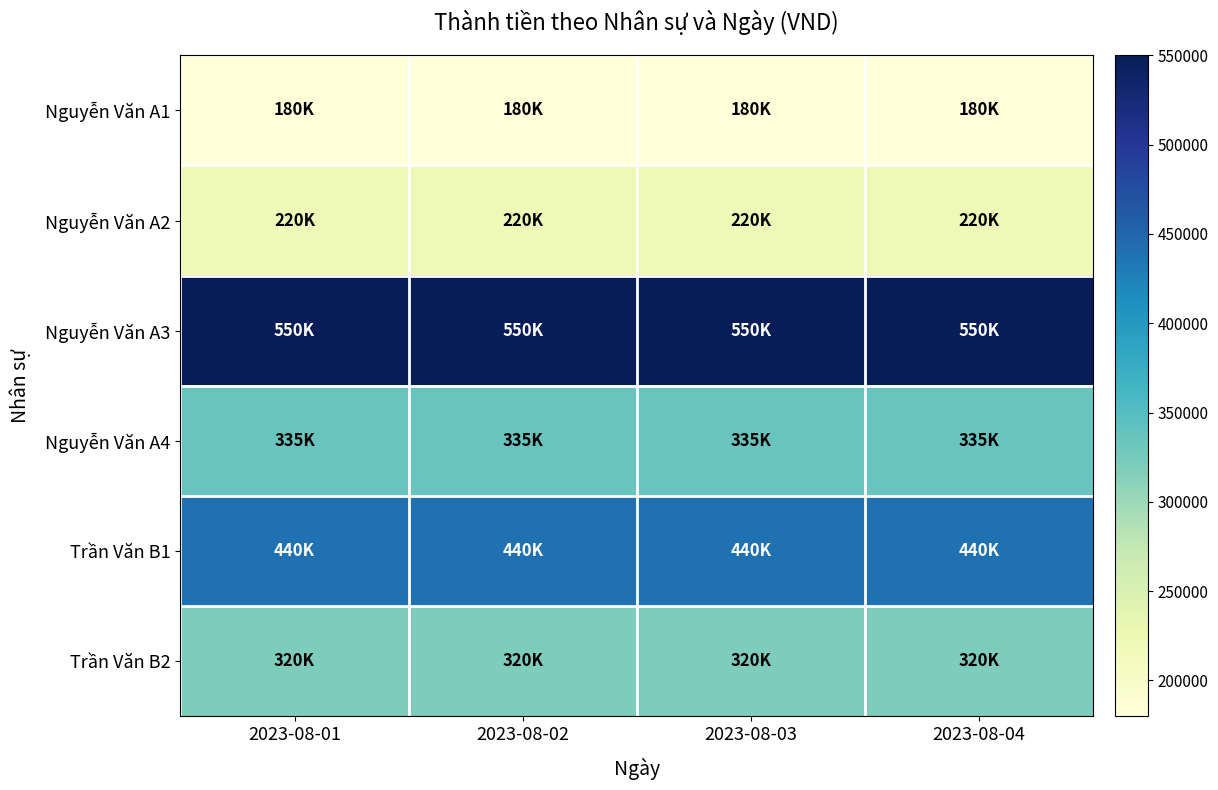

What is the difference between the highest and lowest values at 2023-08-03?

370000